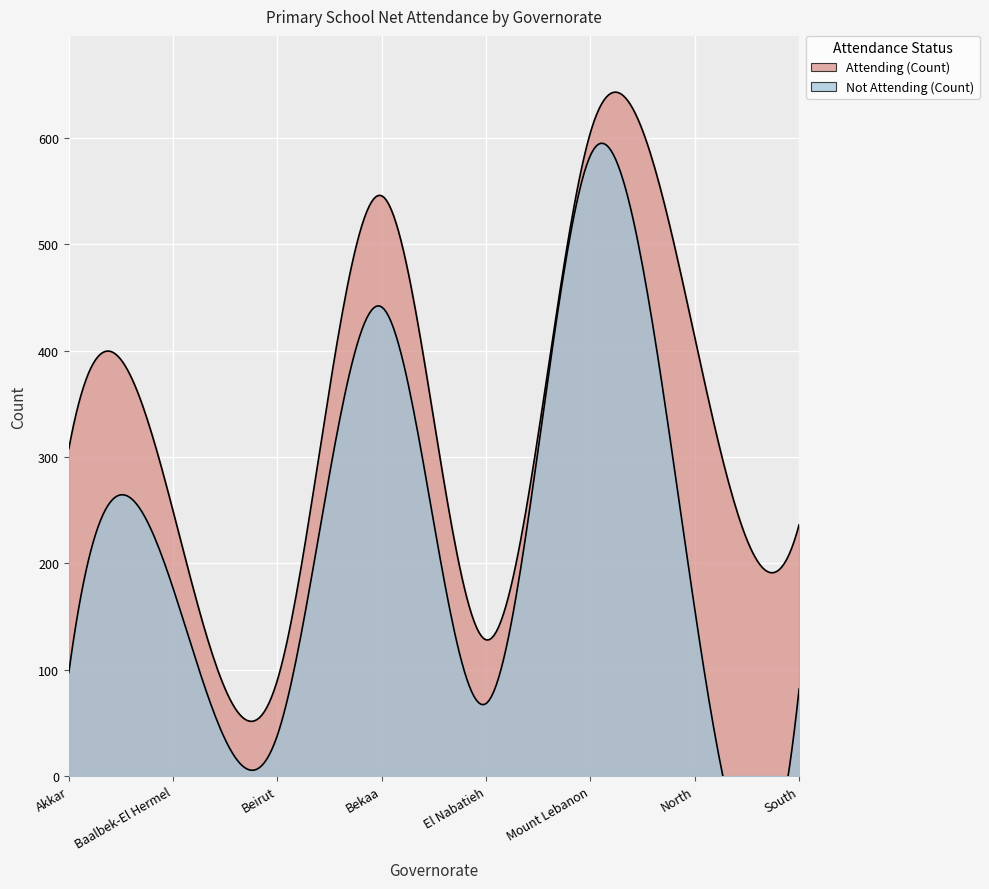

Which has a higher value, Mount Lebanon or North?

Mount Lebanon